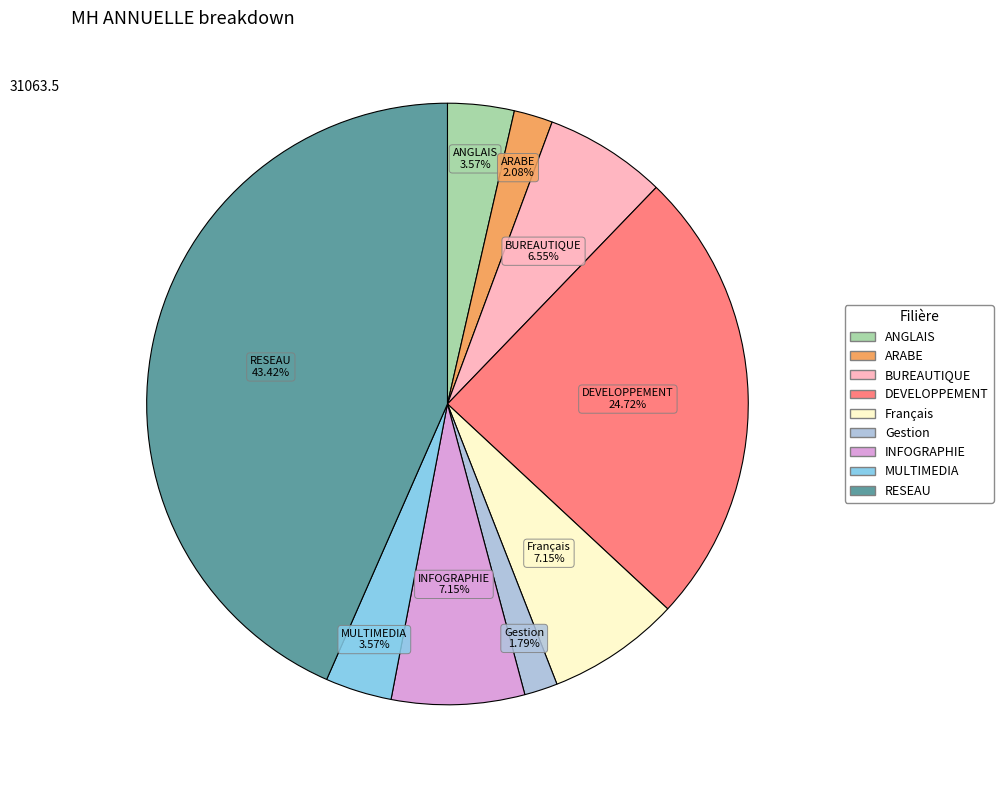

The MULTIMEDIA slice represents 4% of the pie. True or false?

True